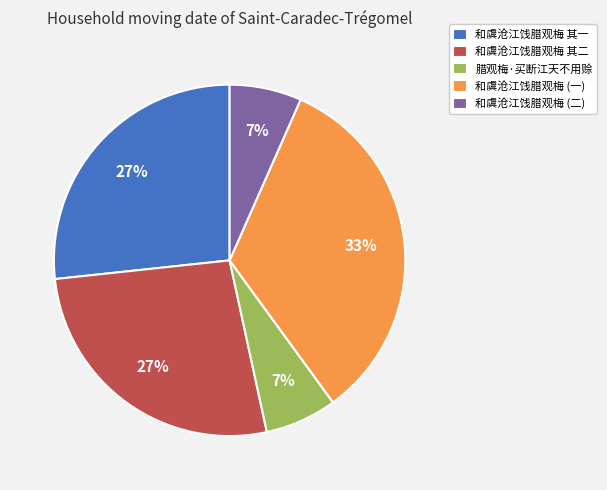

Between 和虞沧江饯腊观梅 其一 and 和虞沧江饯腊观梅 (一), which is larger?

和虞沧江饯腊观梅 (一)